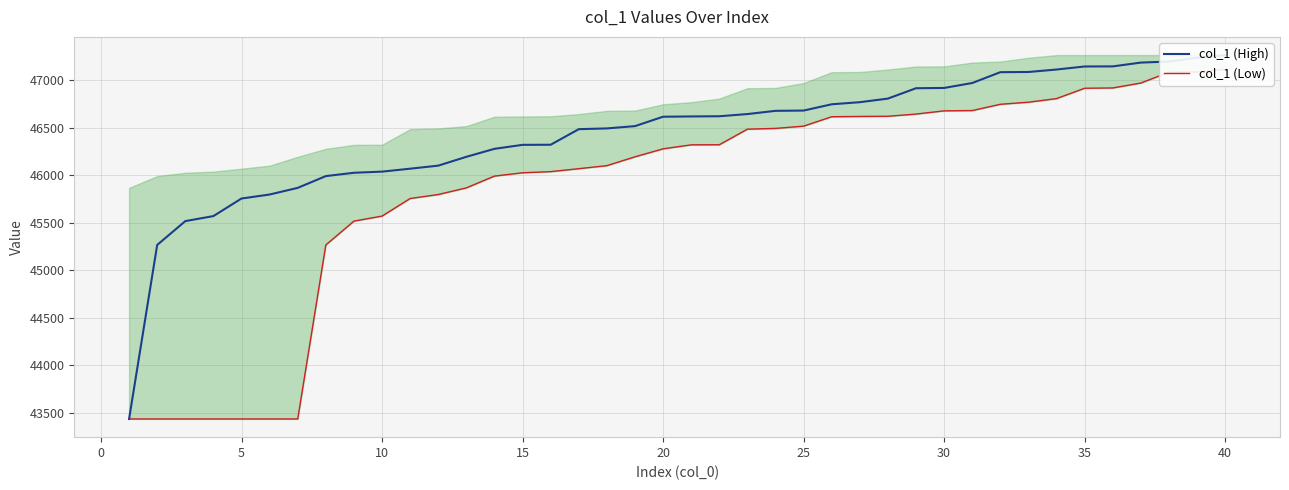

What is the value of the col_1 (Low) point at the 32nd from the left?

46745